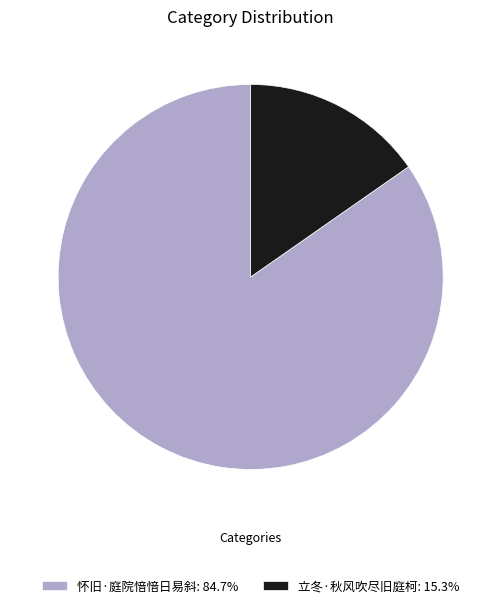

Count the number of slices in the pie.

2